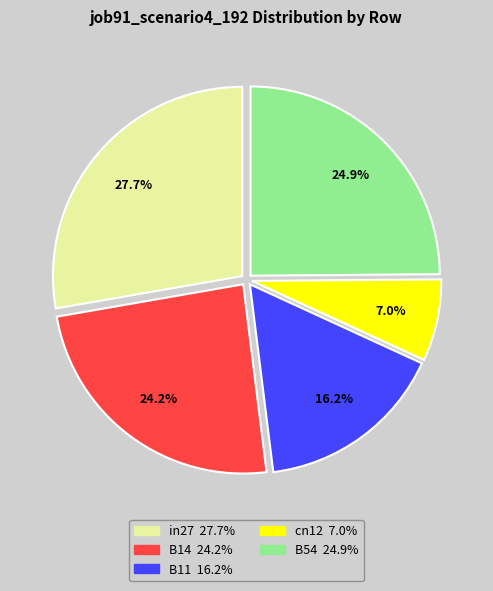

Rank the categories by value from highest to lowest.

in27, B54, B14, B11, cn12